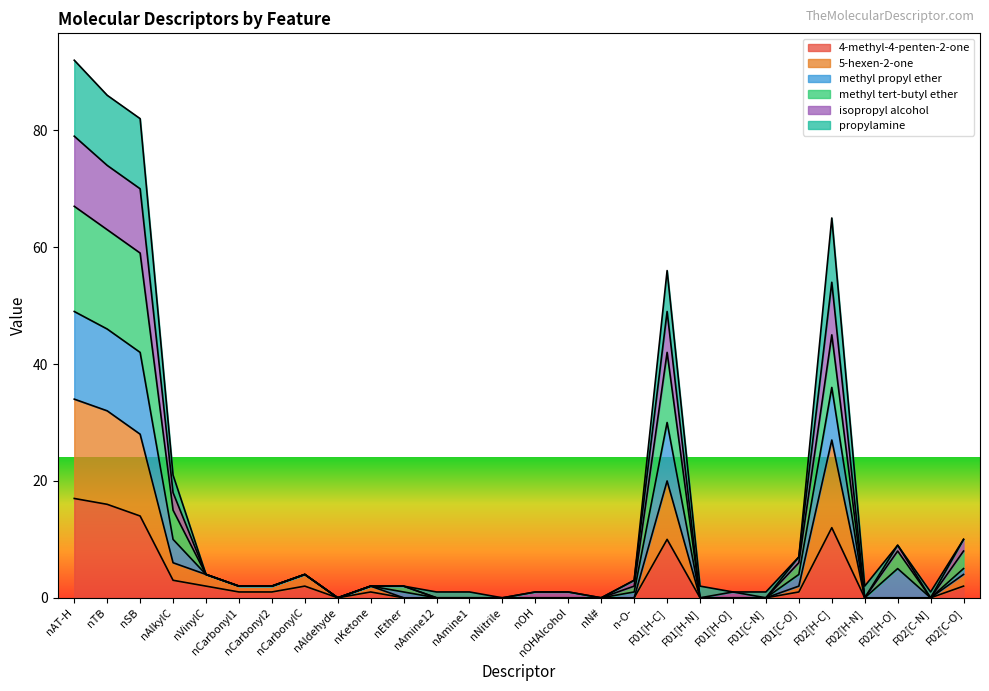

Is it true that 4-methyl-4-penten-2-one equals 6 at n-O-?

False